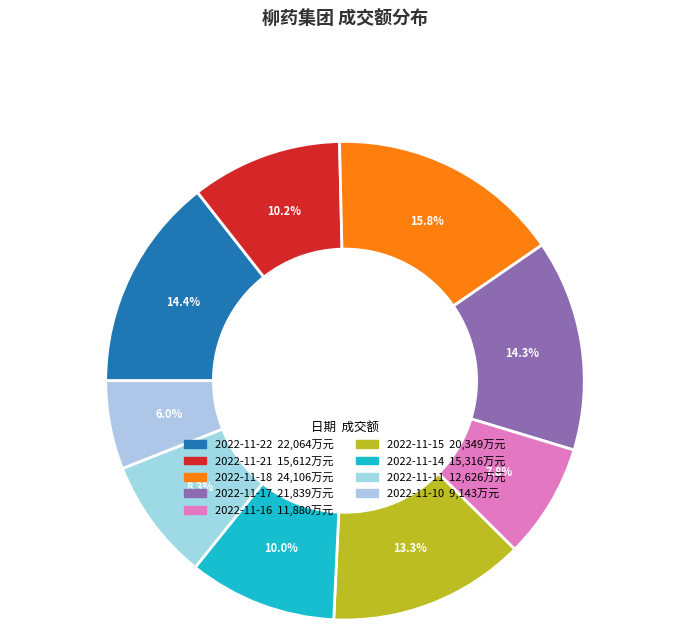

What percentage do 2022-11-17 and 2022-11-11 together represent?

22.5%